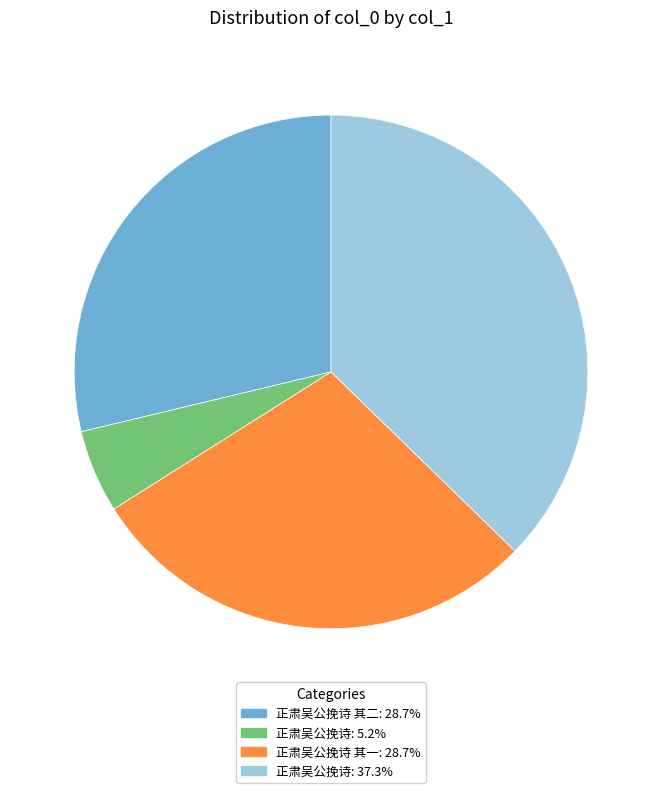

Is there a majority slice in this chart?

No